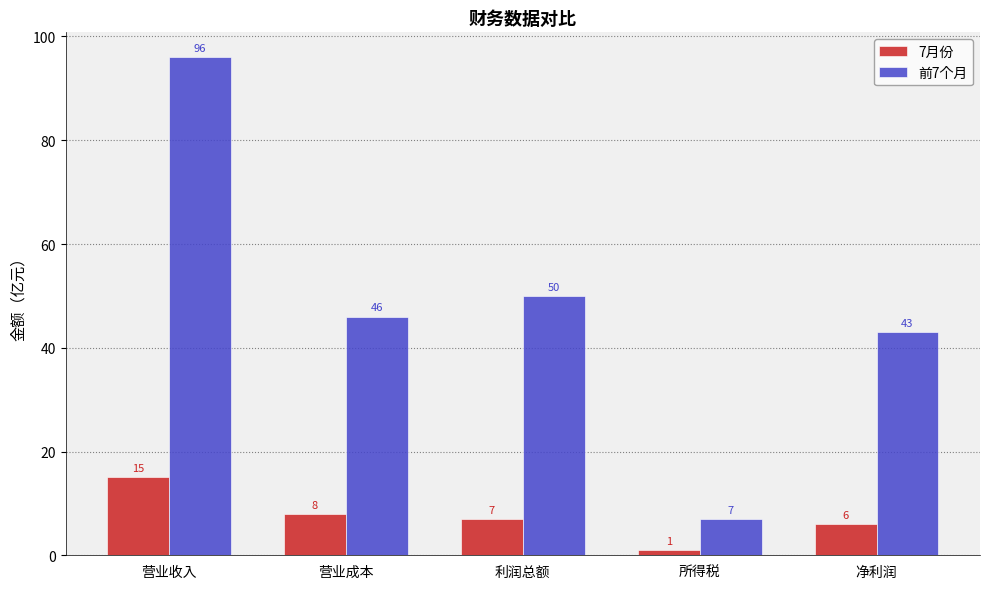

Count the number of data series in this chart.

2